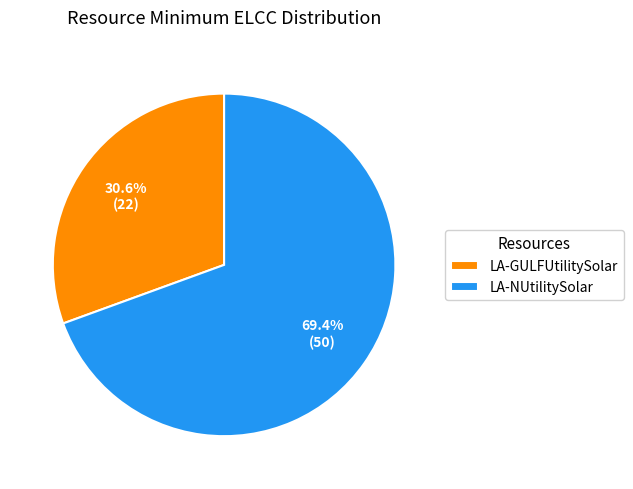

Is it true that LA-NUtilitySolar is 69% of the pie?

True